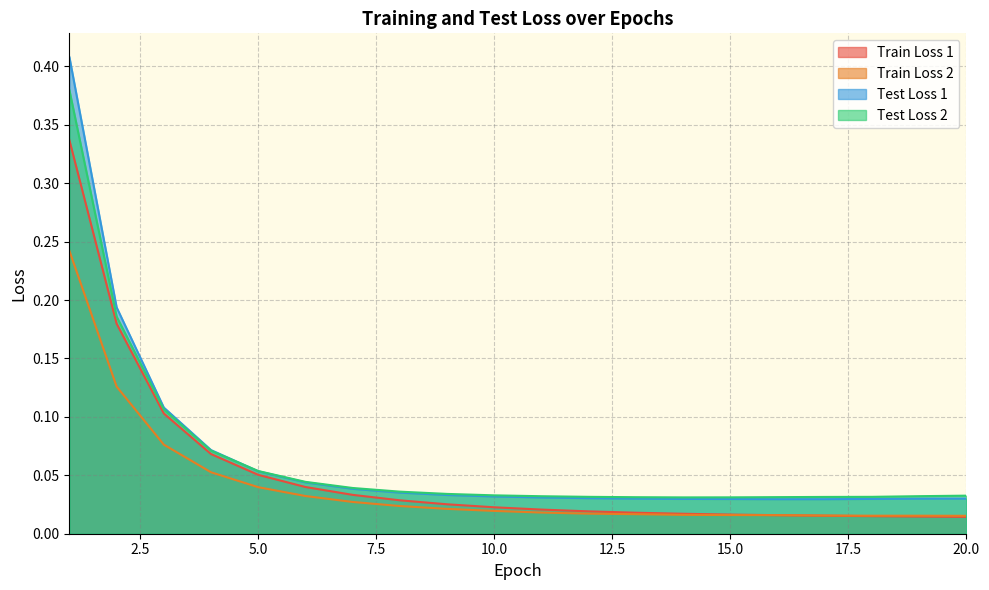

What is the difference between the Test Loss 2 values at 1 and 17?

0.3